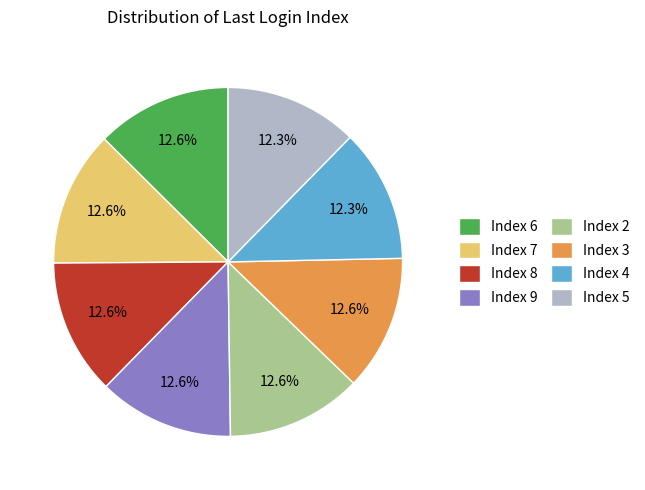

Is Index 7 the majority of the pie?

No